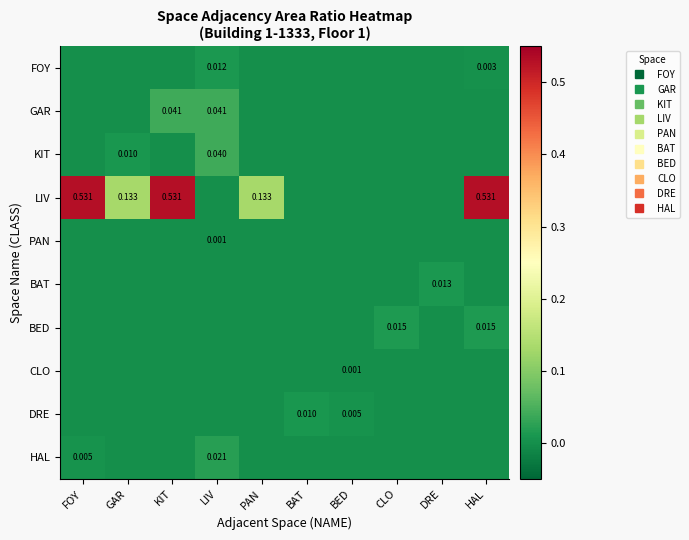

At which category is the sum across all series the highest?

KIT